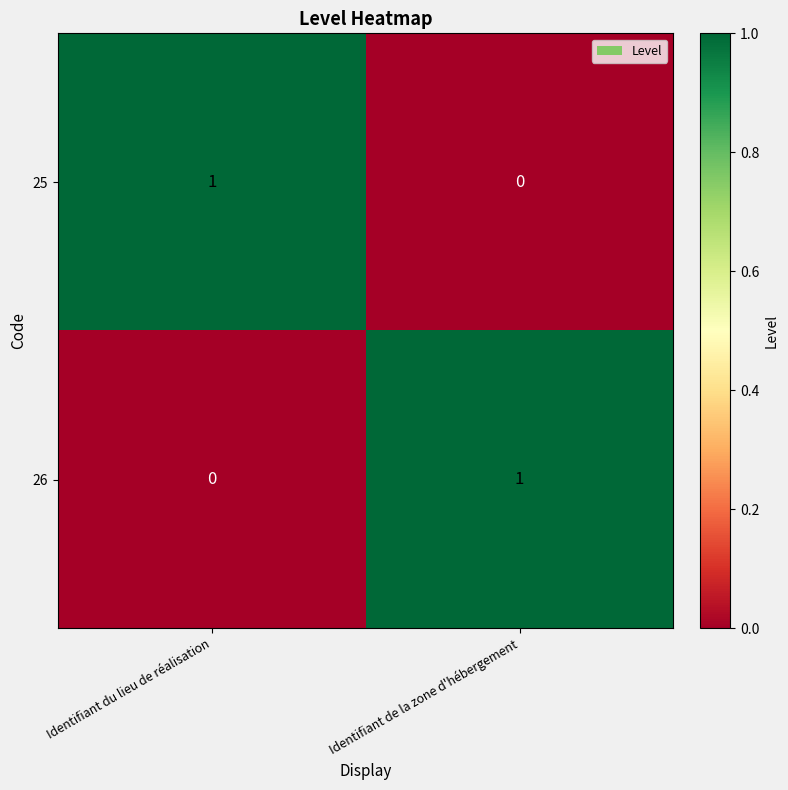

At which label is 25 closest to 0?

Identifiant de la zone d'hébergement